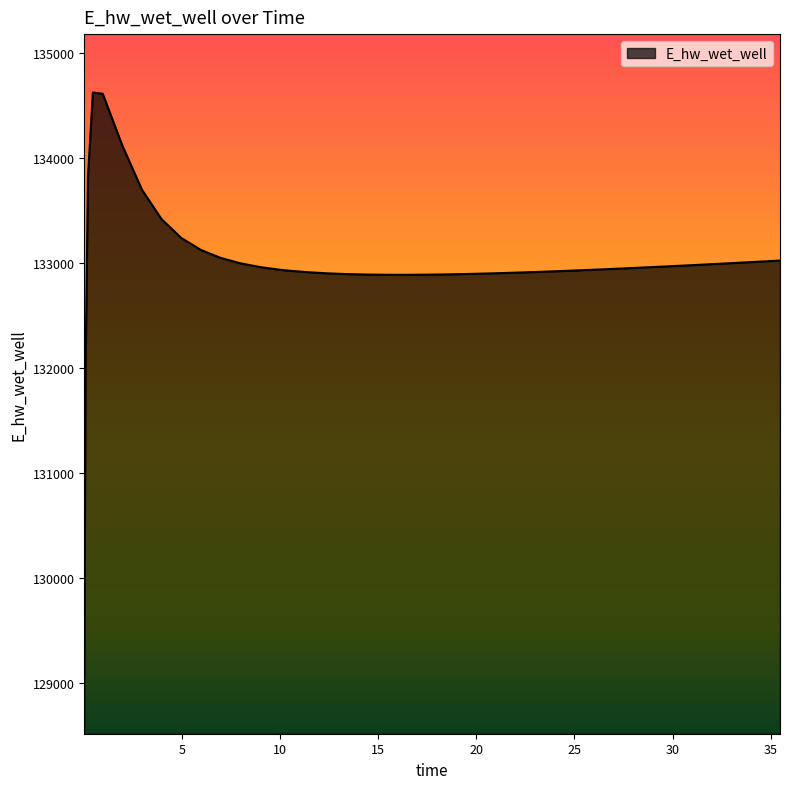

What is the smallest value displayed?

129070.3